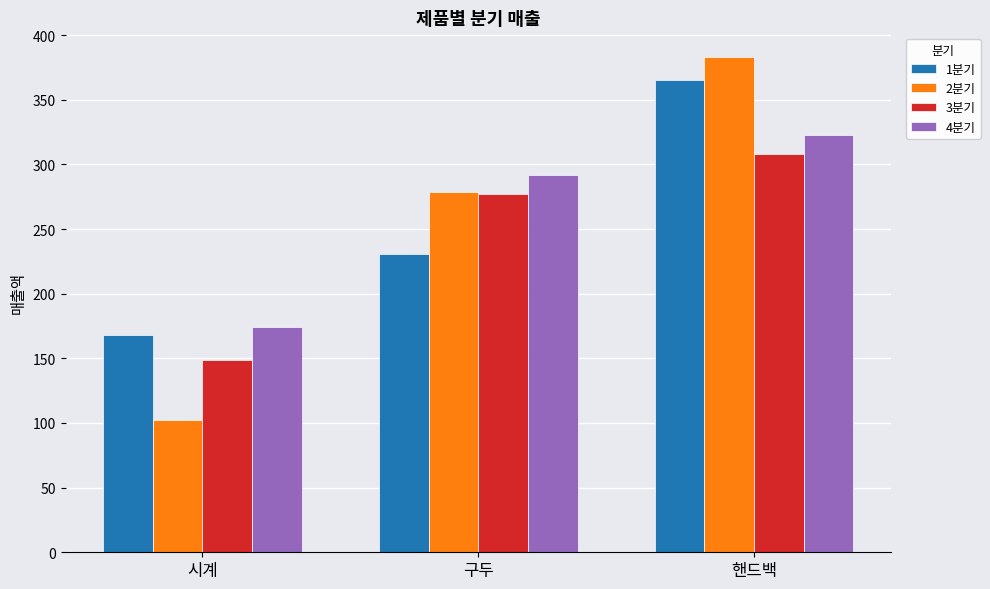

True or false: 4분기 has a value of 269 at 시계.

False